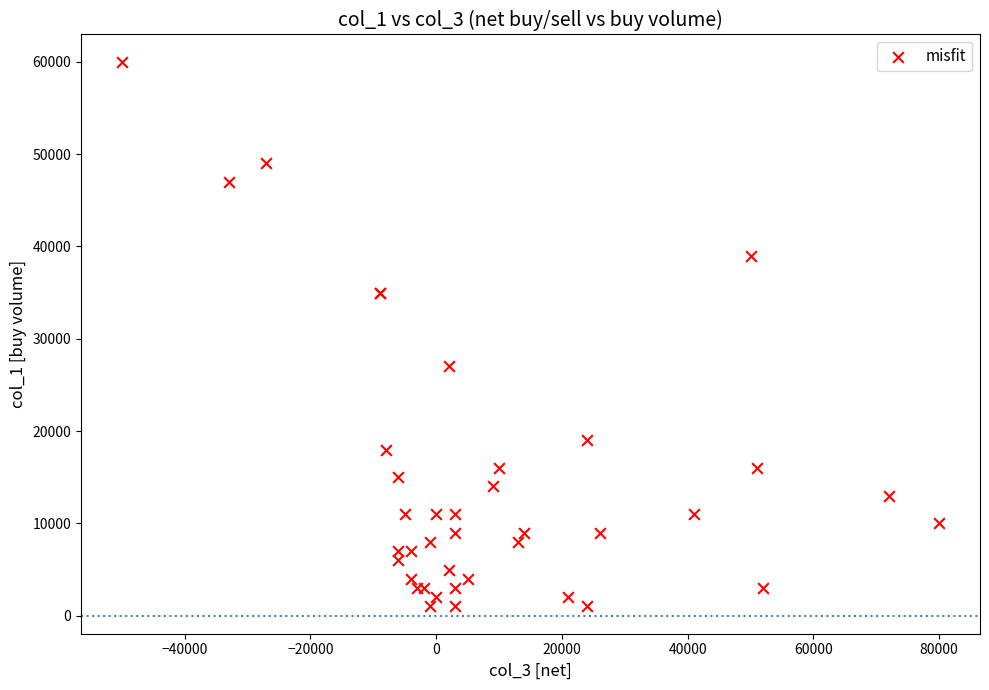

What Y value in the scatter plot is closest to 30500?

27000